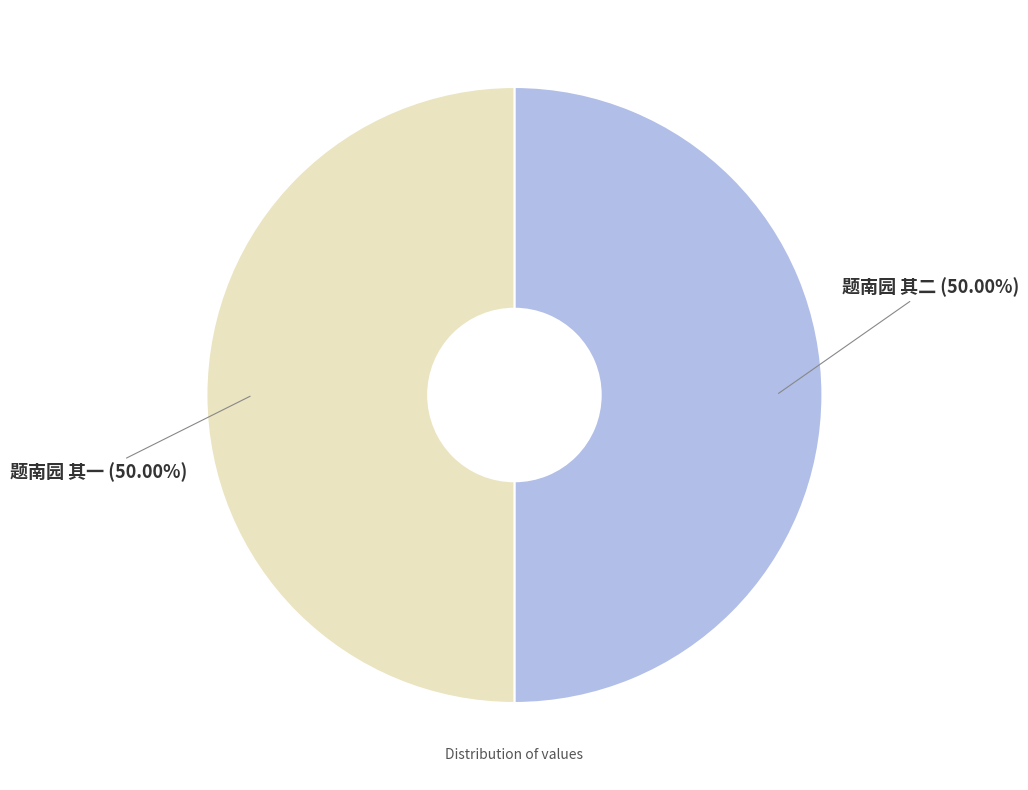

To the nearest percent, what portion does 题南园 其二 represent?

50%